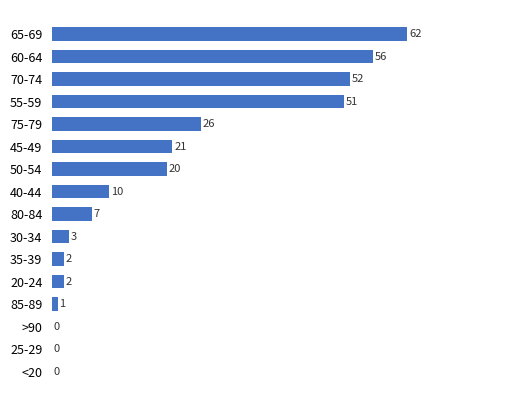

The value at 60-64 is 56. True or false?

True